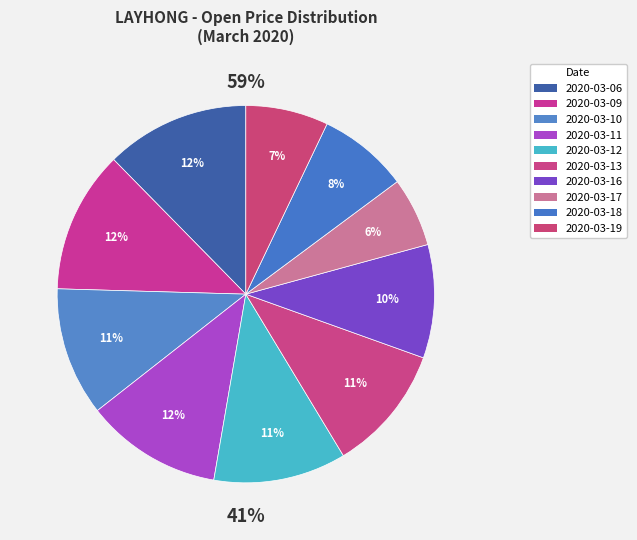

To the nearest percent, what is the combined percentage of 2020-03-17 and 2020-03-10?

17%